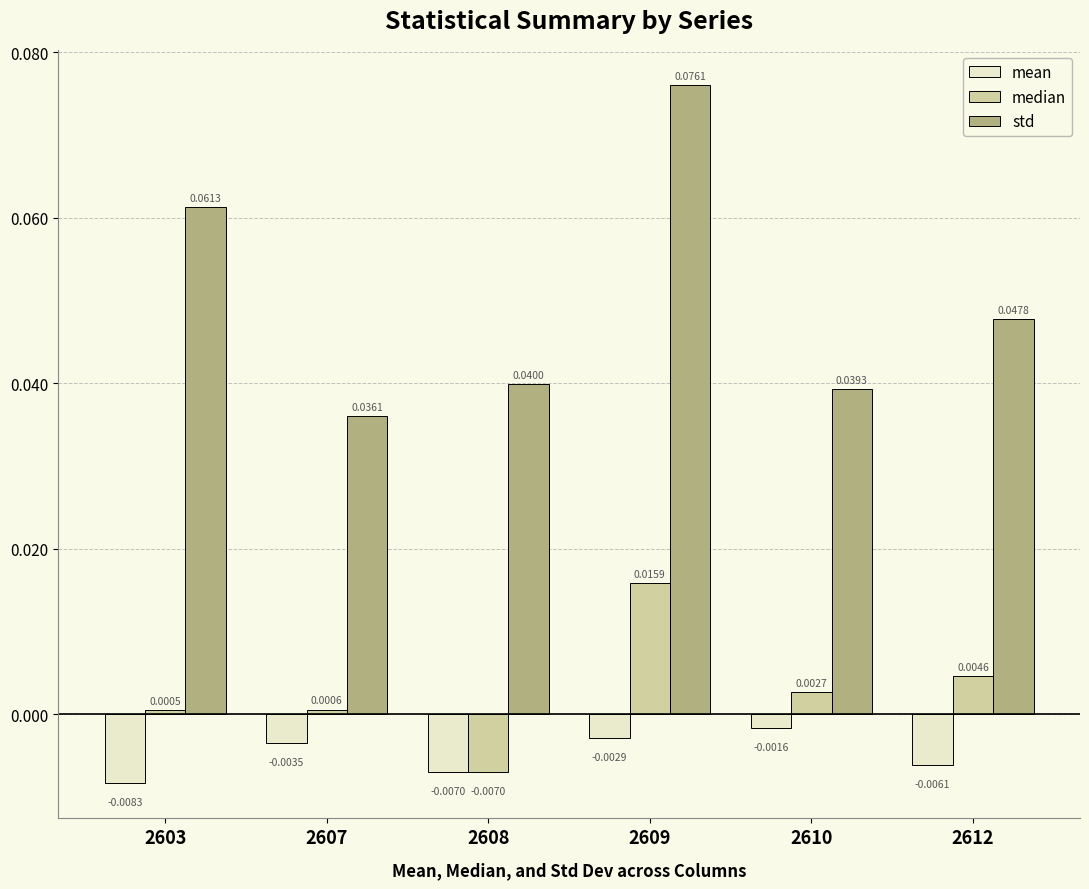

Rank the categories by median value from lowest to highest.

2608, 2603, 2607, 2610, 2612, 2609